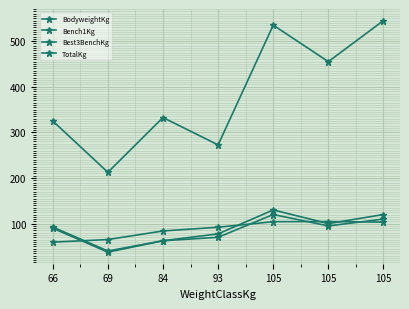

Which has a higher value, 105 or 69?

105